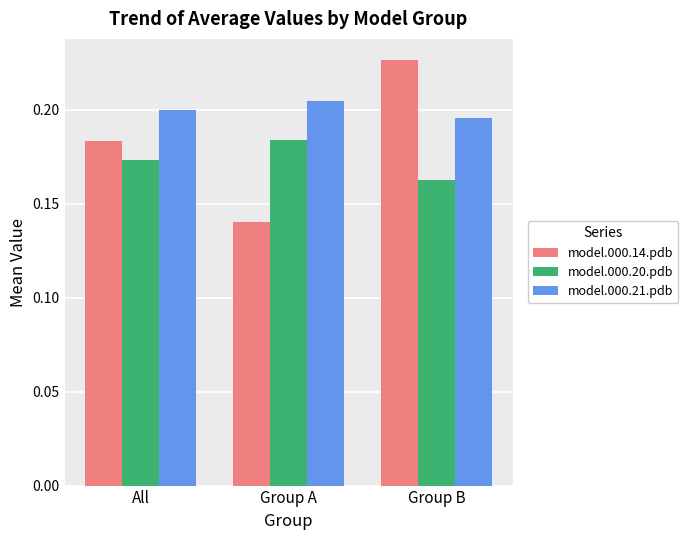

Which label corresponds to the smallest value in the chart?

Group A